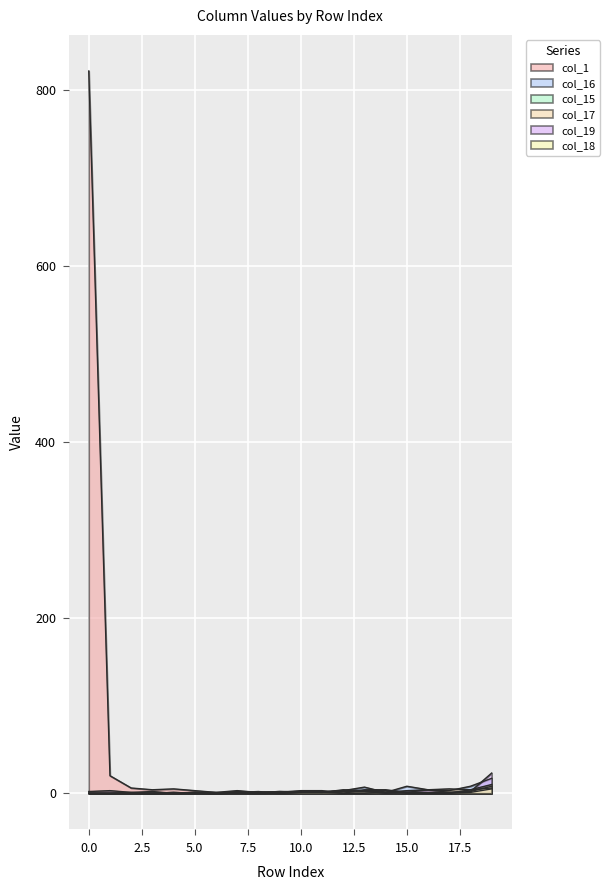

List the labels in order of col_19 value, smallest first.

4, 6, 2, 5, 8, 11, 14, 17, 0, 3, 7, 9, 10, 18, 1, 12, 13, 15, 16, 19